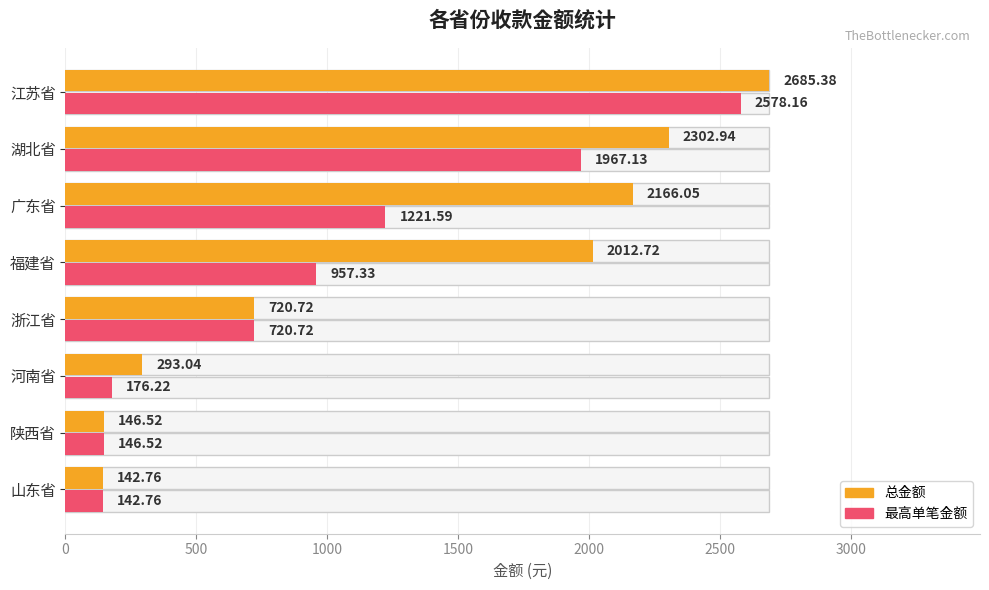

Where is 最高单笔金额 nearest to the value 1360?

2500